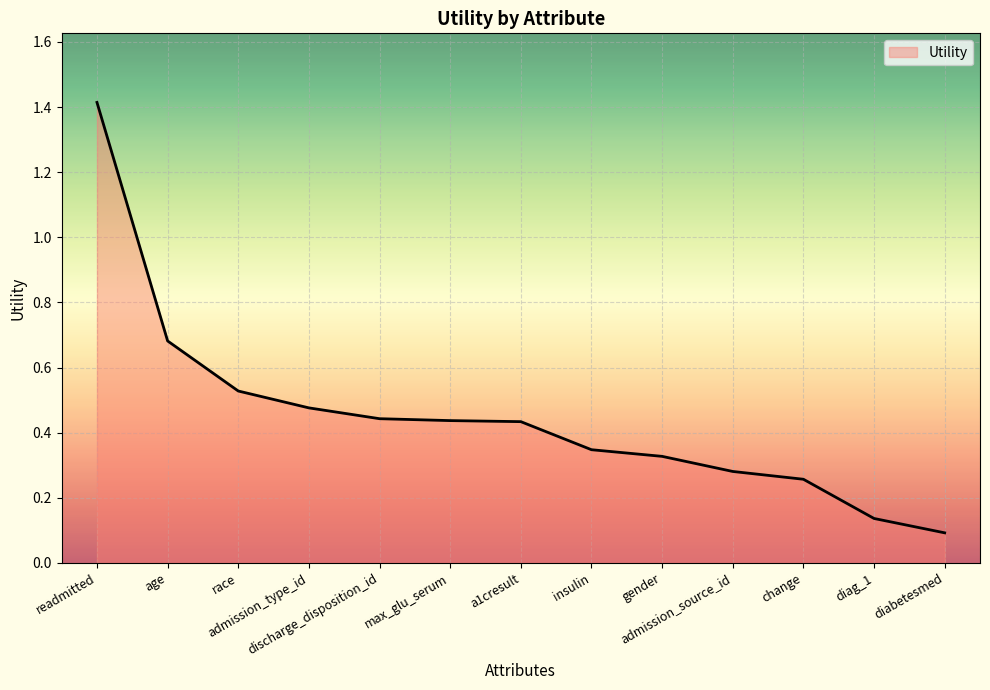

What is the difference between the maximum and minimum values?

1.3